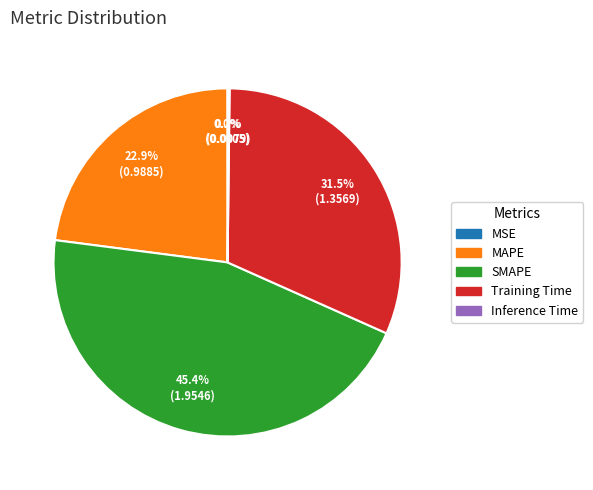

Combined, do Training Time and SMAPE account for over 50%?

Yes